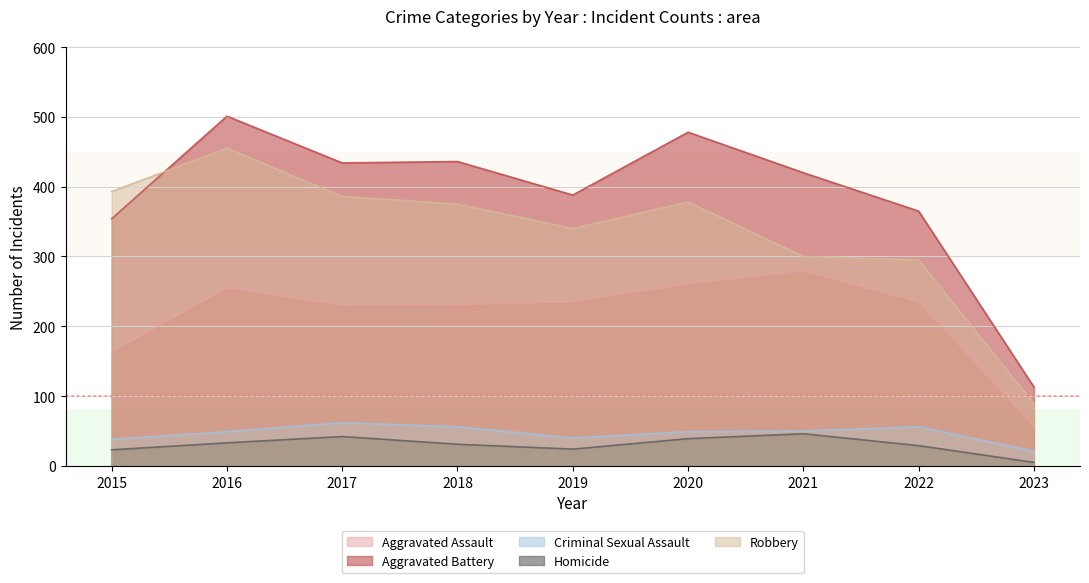

What is the difference between the second highest and minimum values in the Homicide series?

37